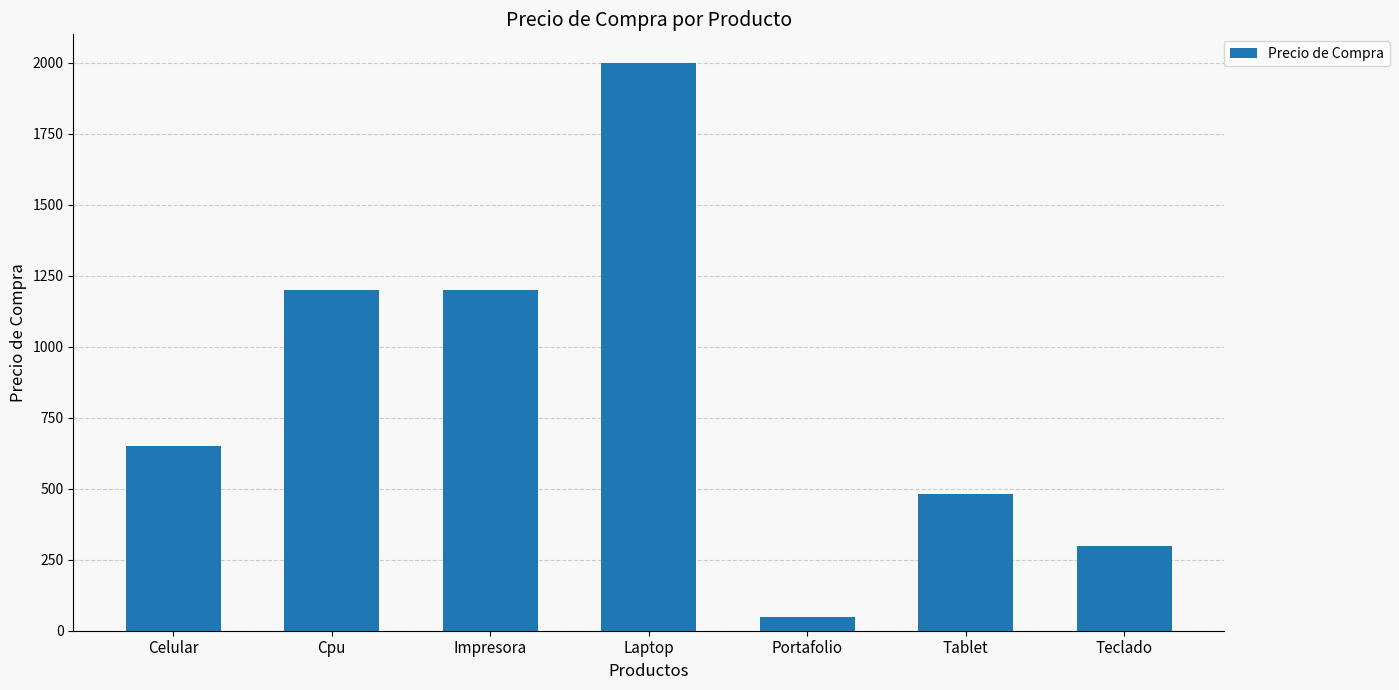

The chart shows a value of 1145 at Celular. True or false?

False